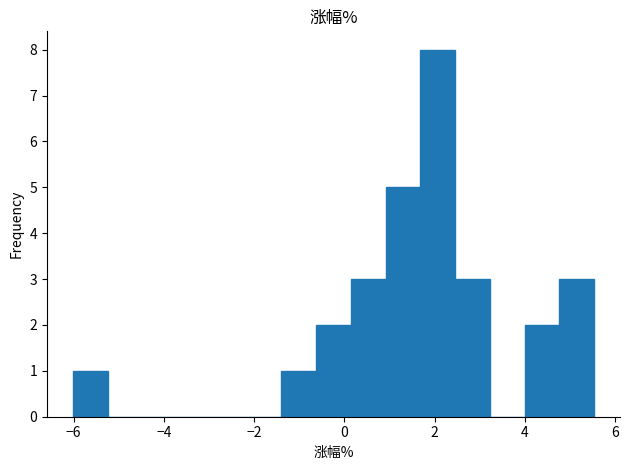

Read against the x-axis, roughly where is the centre of the tallest bar?

2.0